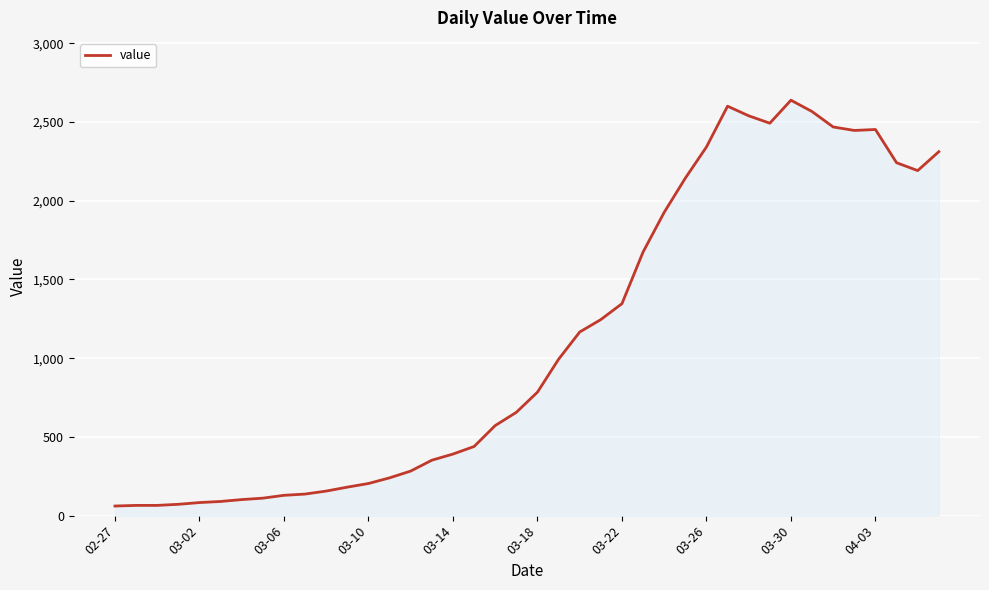

How many series are shown in this chart?

1